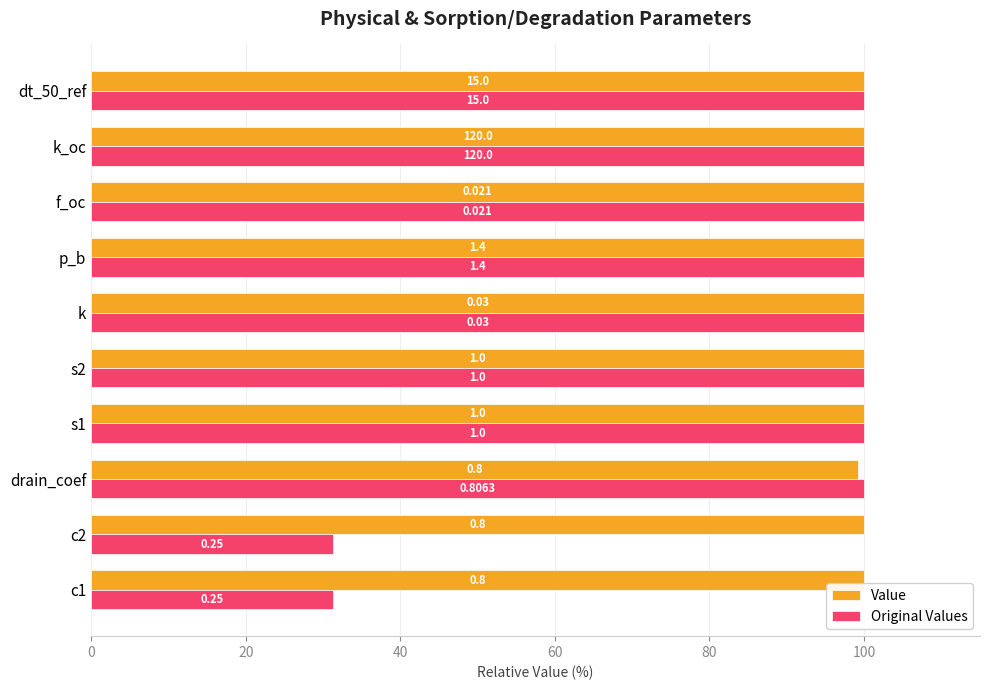

What are all the series names shown in the legend?

Value, Original Values